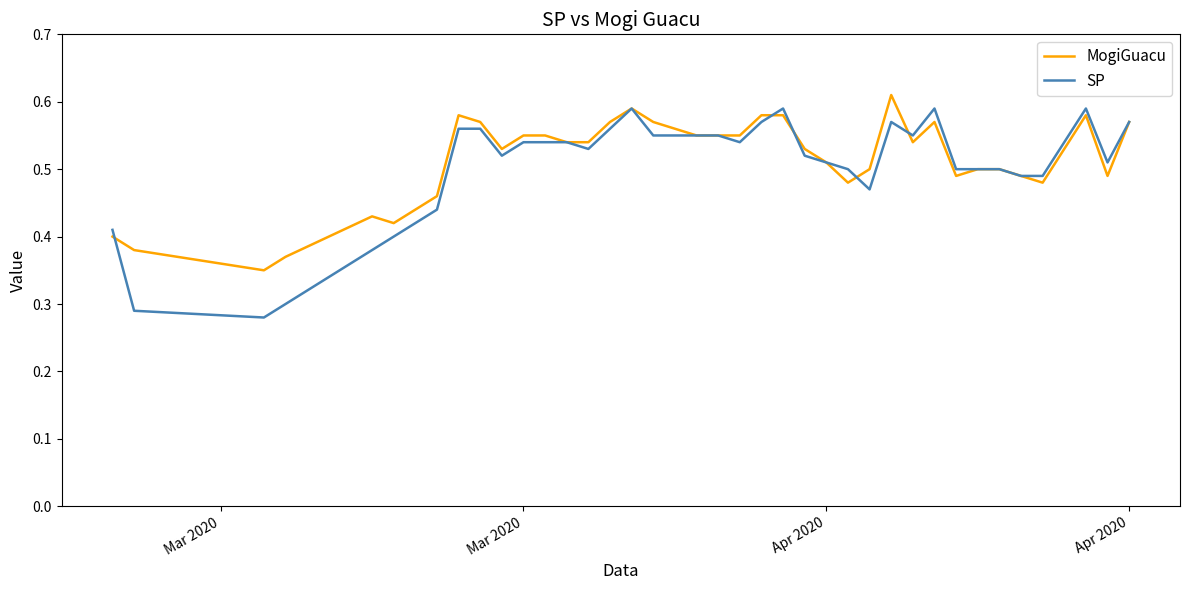

List the series in order of their peak value, highest first.

MogiGuacu, SP